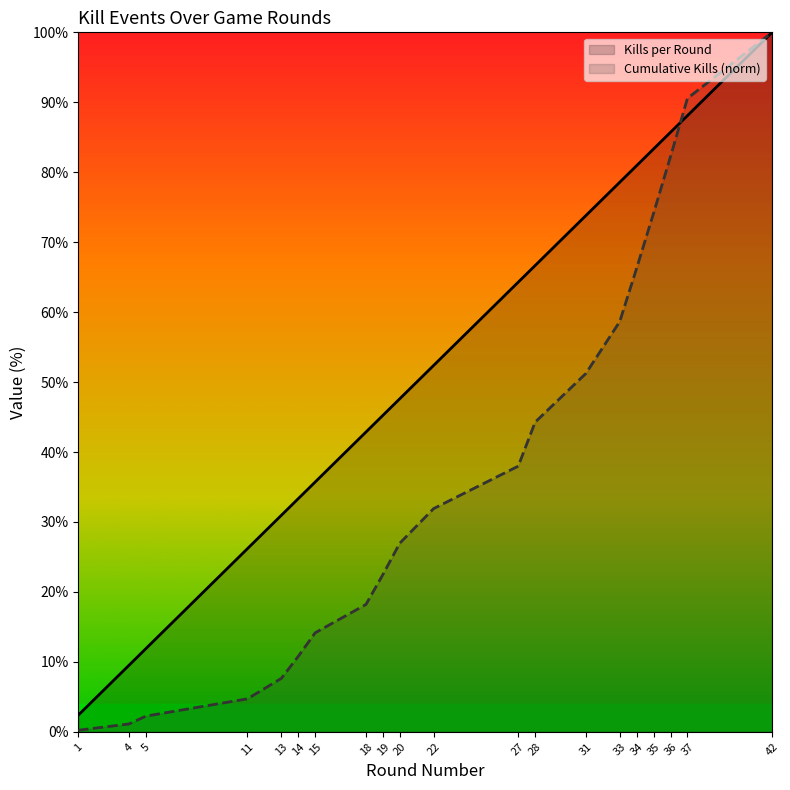

Rank the series at 42 from highest to lowest value.

Kills per Round, Cumulative Kills